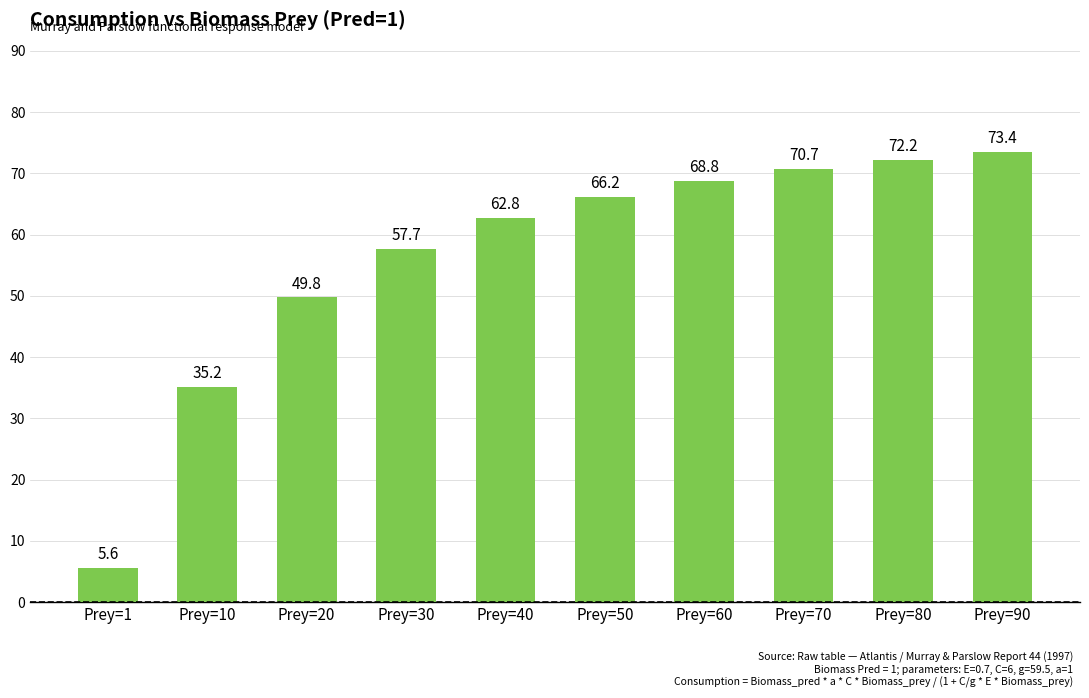

List the labels in order of value, smallest first.

Prey=1, Prey=10, Prey=20, Prey=30, Prey=40, Prey=50, Prey=60, Prey=70, Prey=80, Prey=90